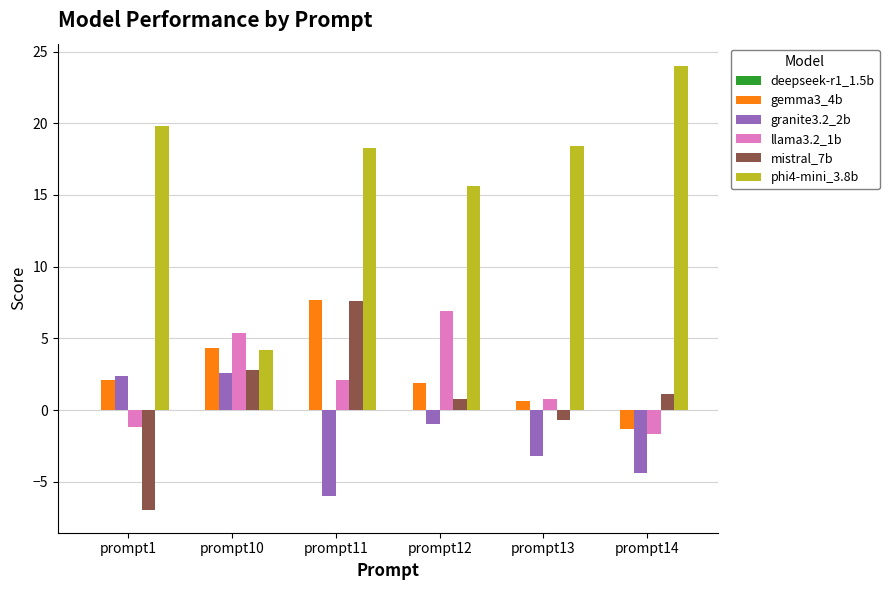

What is the greatest value displayed?

24.0